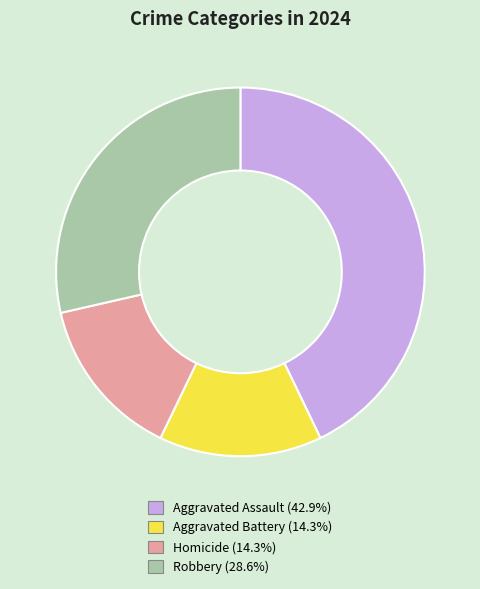

Combined, do Homicide and Aggravated Battery account for over 50%?

No